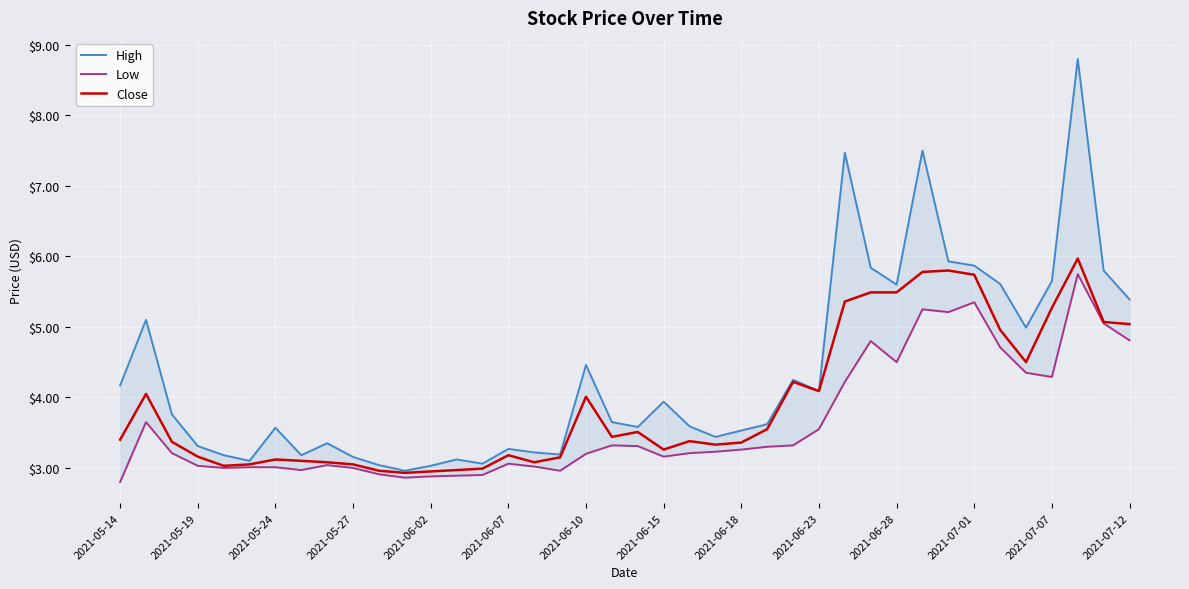

What is the minimum value for Close?

2.9